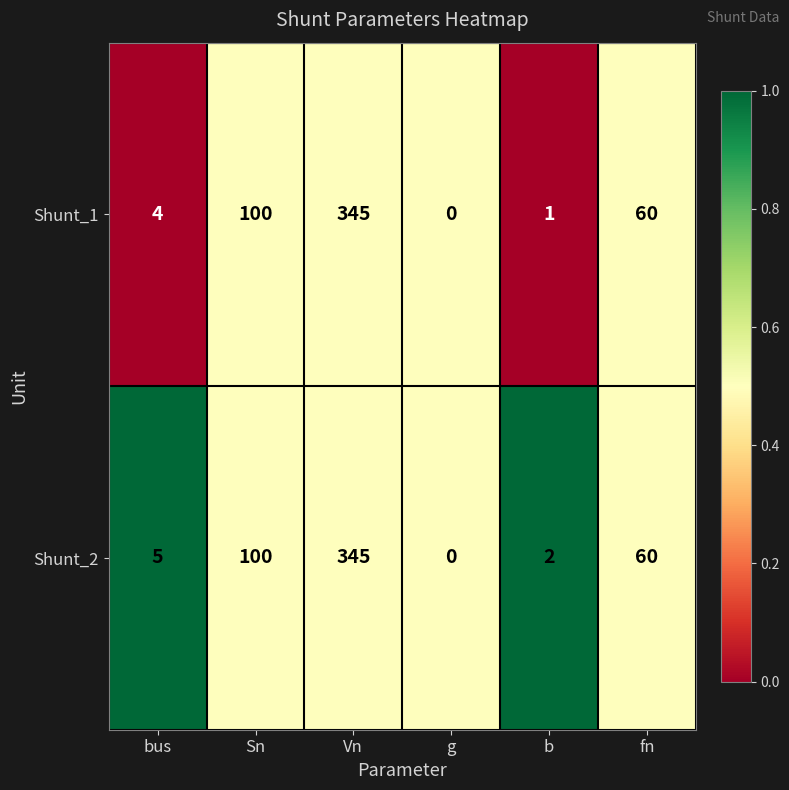

What is the average value of the Shunt_2 series?

85